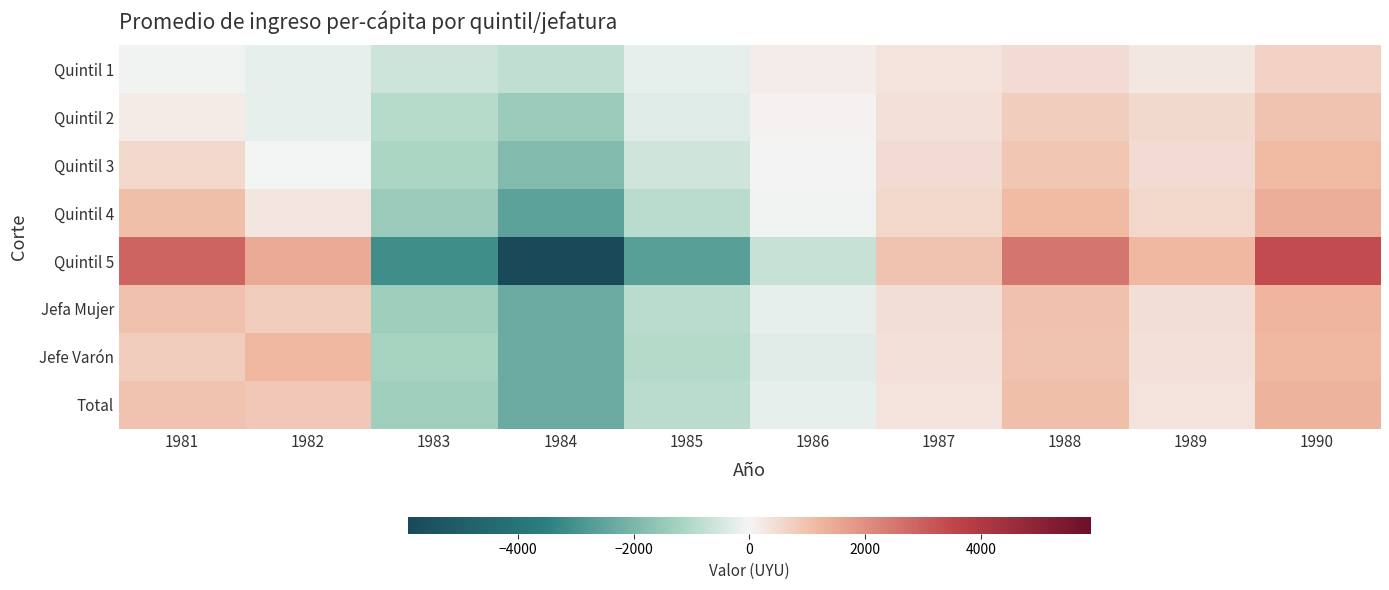

Which label corresponds to the smallest value in the chart?

1984